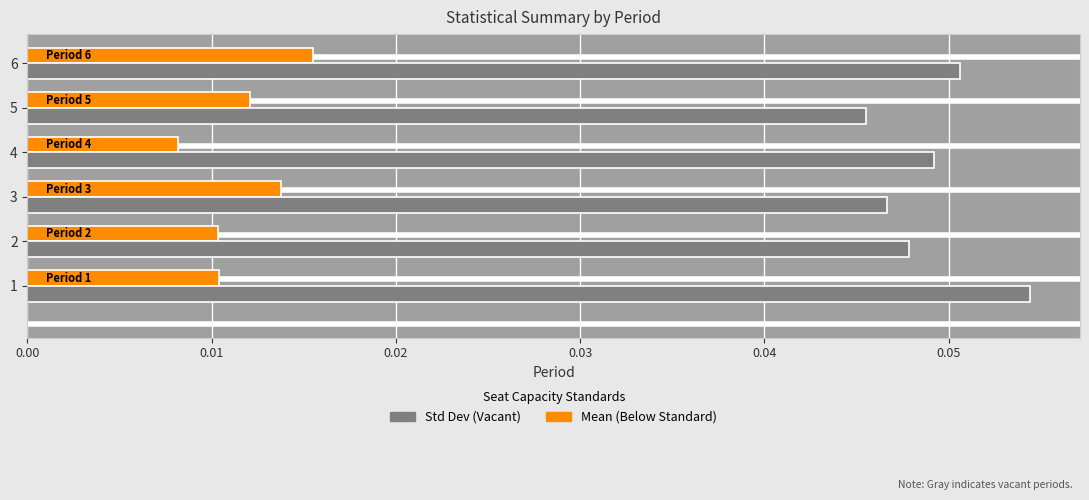

The Std Dev (Vacant) series shows 0.1 at 4. True or false?

False